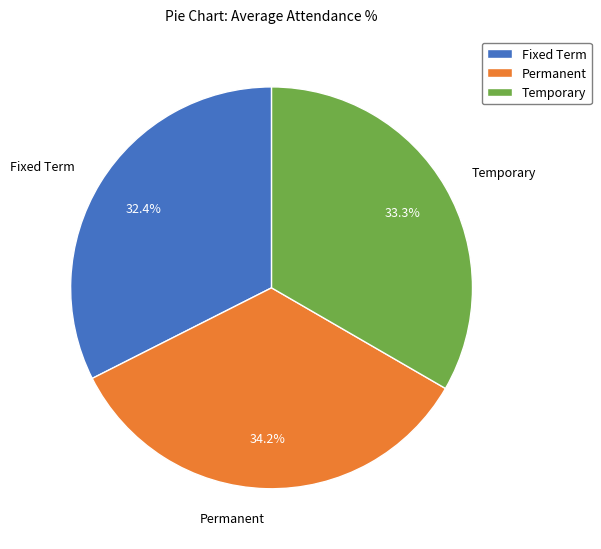

What is the total percentage of Fixed Term and Permanent?

66.7%